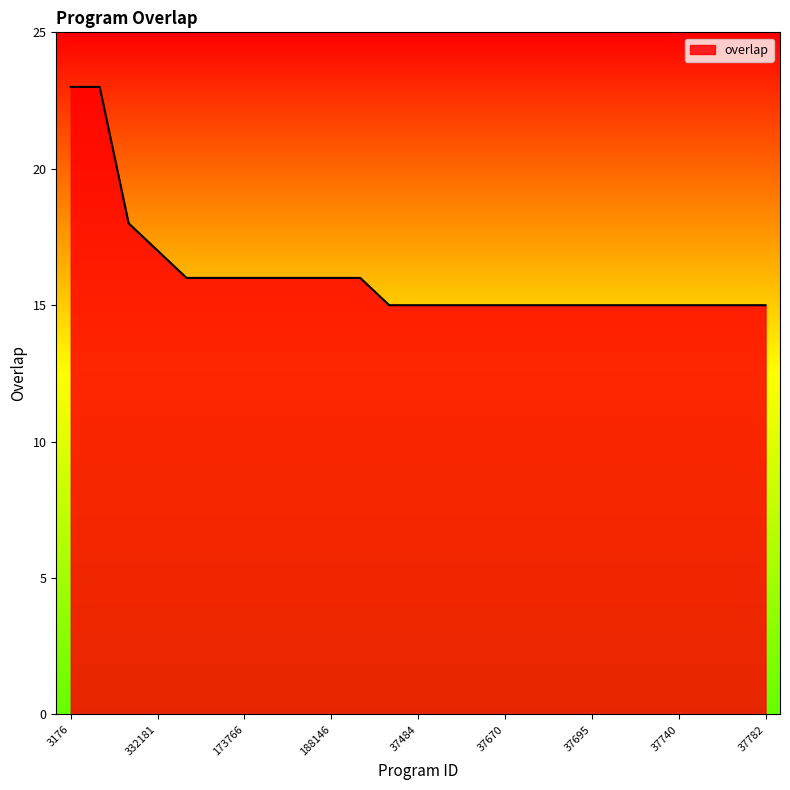

What is the greatest value displayed?

23